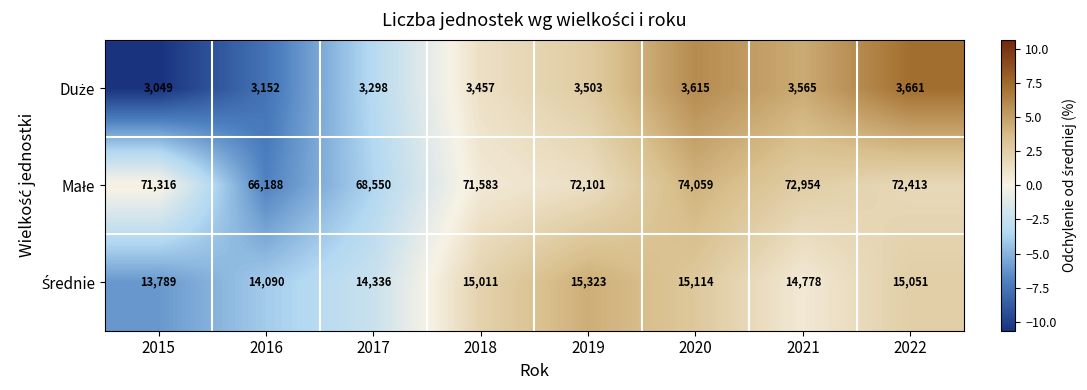

At how many categories does at least one series exceed 62319?

8